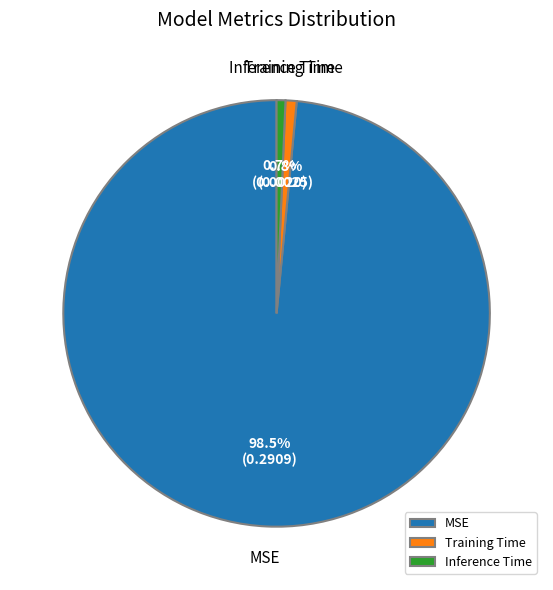

Which category has the biggest portion of the pie?

MSE